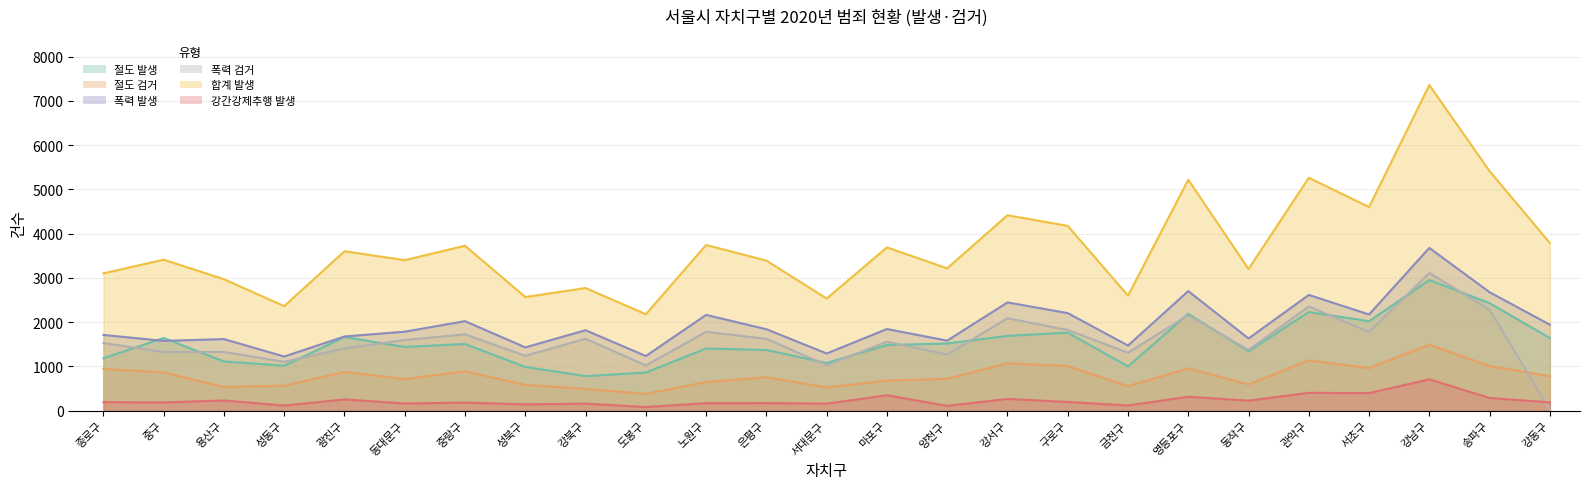

How many lines are shown in the chart?

6